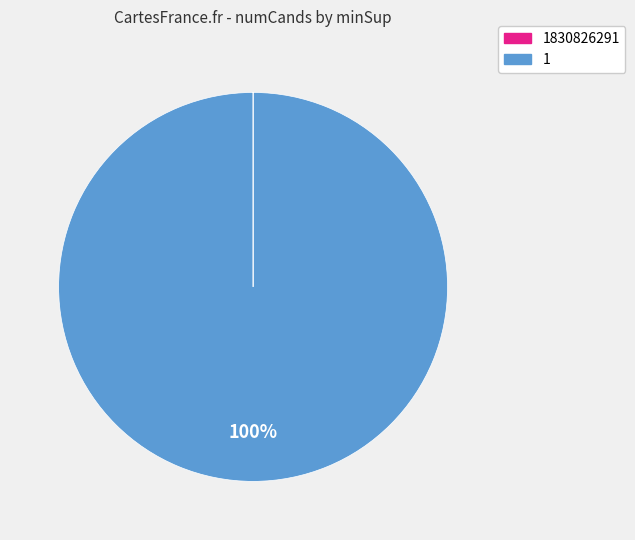

To the nearest percent, what is the average slice percentage?

50%